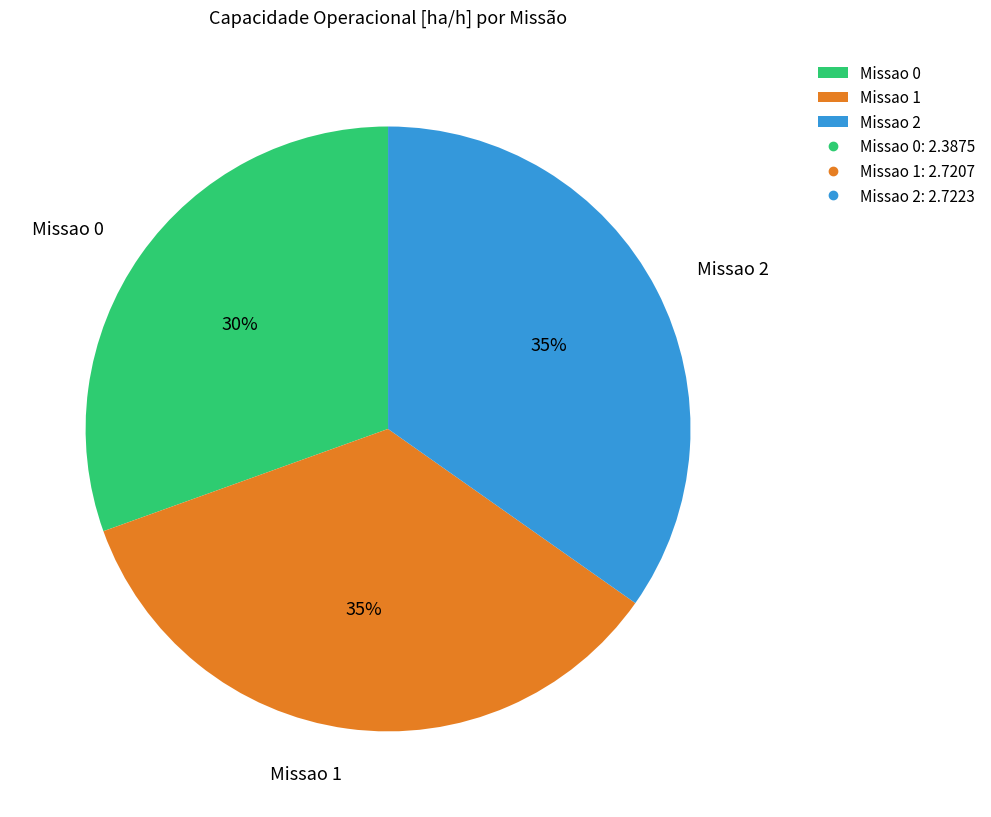

Which slice is the smallest?

Missao 0